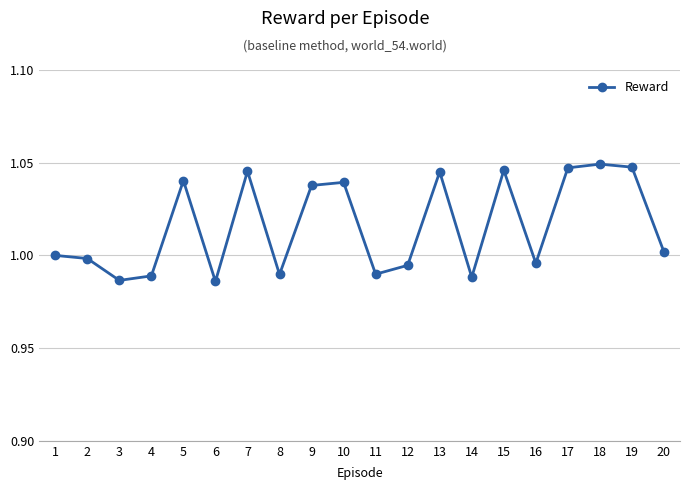

What is the sum of the values at 14 and 7?

2.0